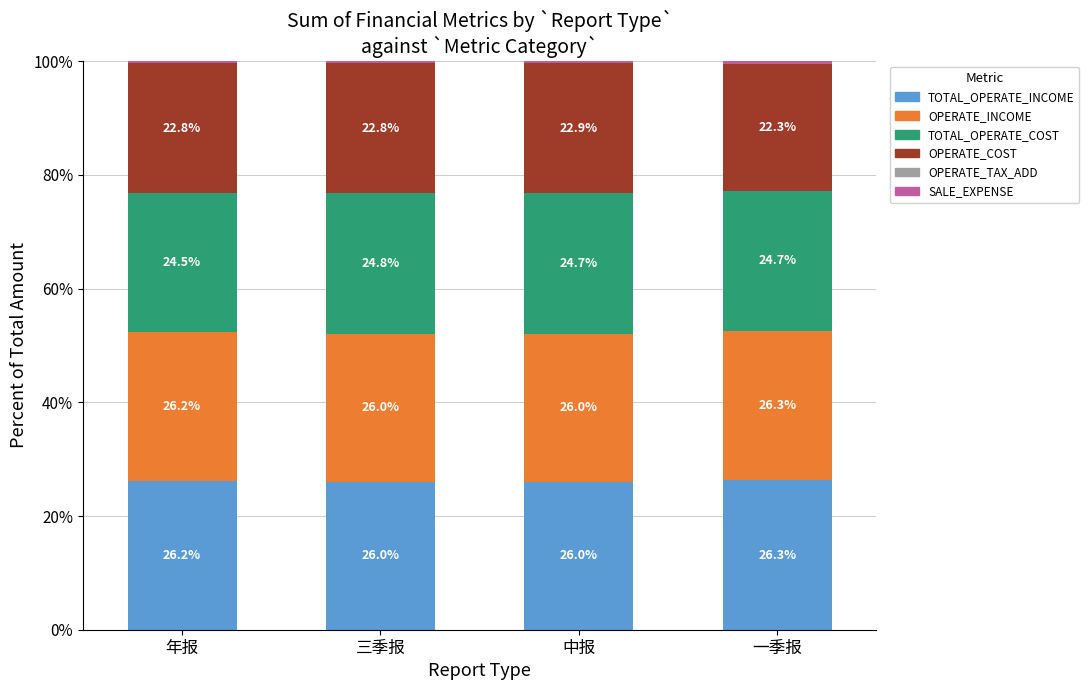

What is the total value across all series at 年报?

100.0